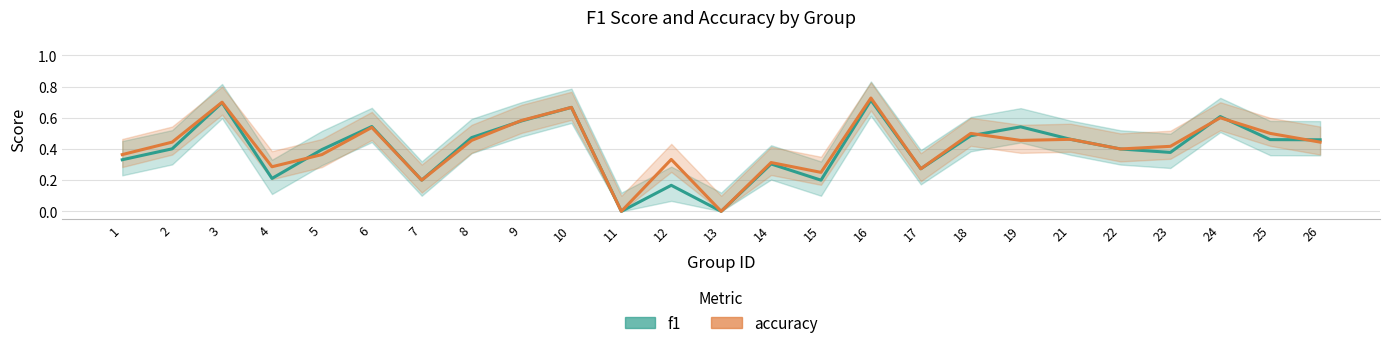

How many interior local valleys does the f1 series have?

7